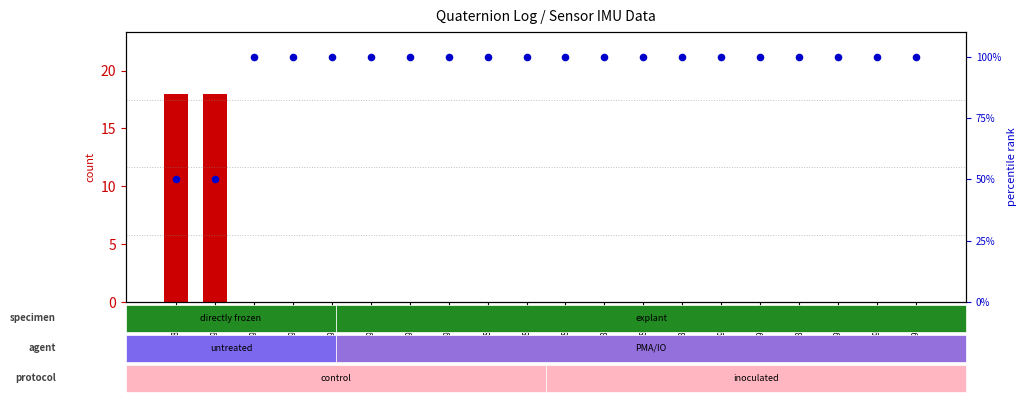

Which series contains the lowest Y value?

count